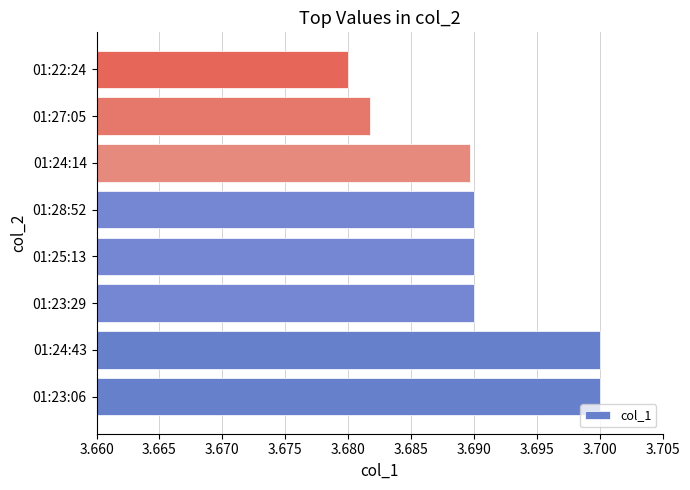

What is the sum of all values?

29.5